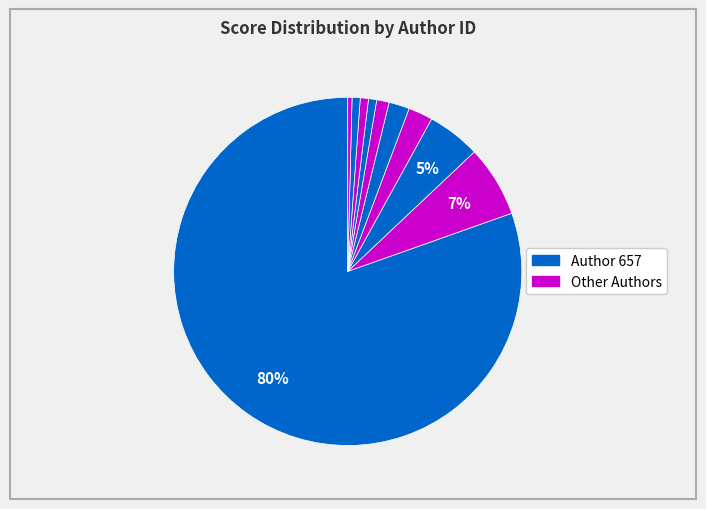

How many segments does this pie chart have?

10